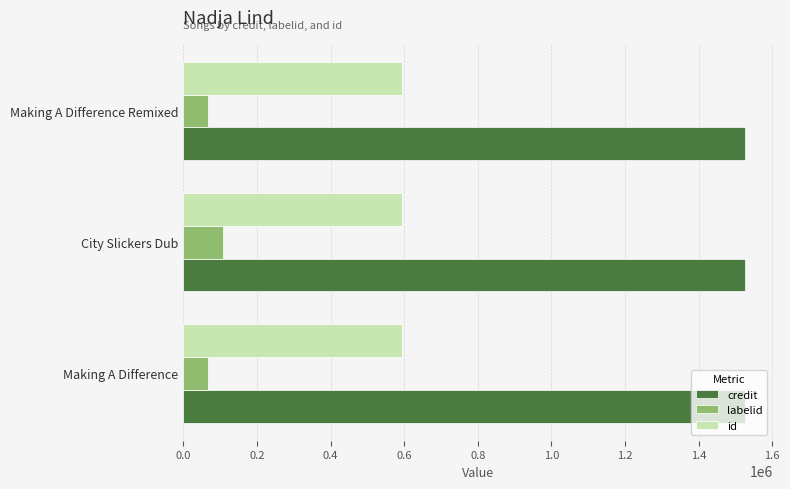

At how many categories does at least one series exceed 568676?

3